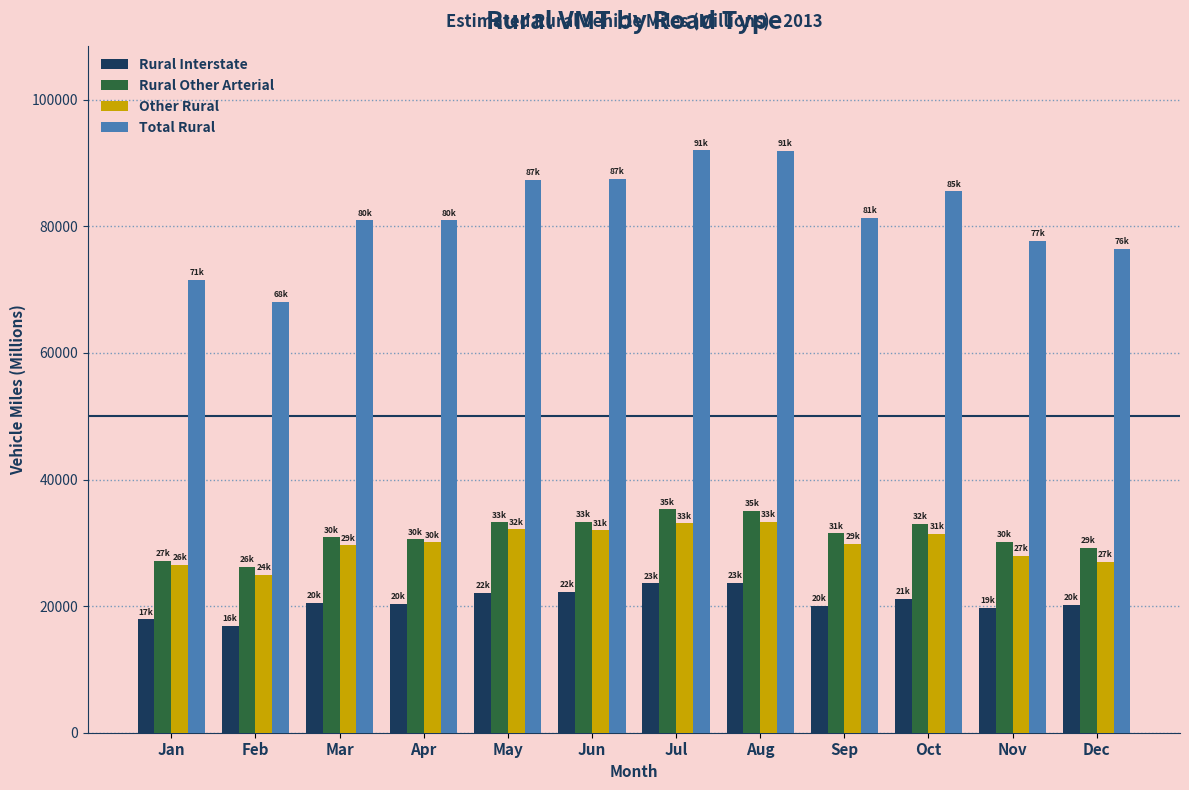

Is it true that Rural Interstate equals 5479 at May?

False